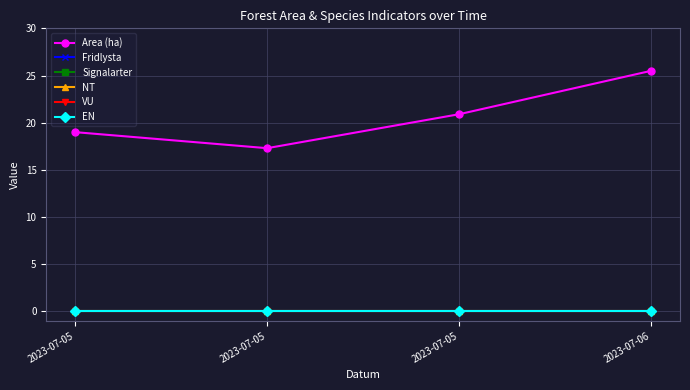

Where does the Area (ha) series first go above 20?

2023-07-05